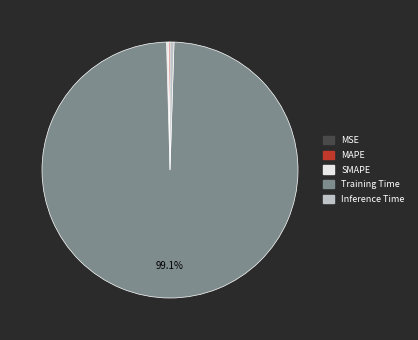

Between Training Time and Inference Time, which is larger?

Training Time